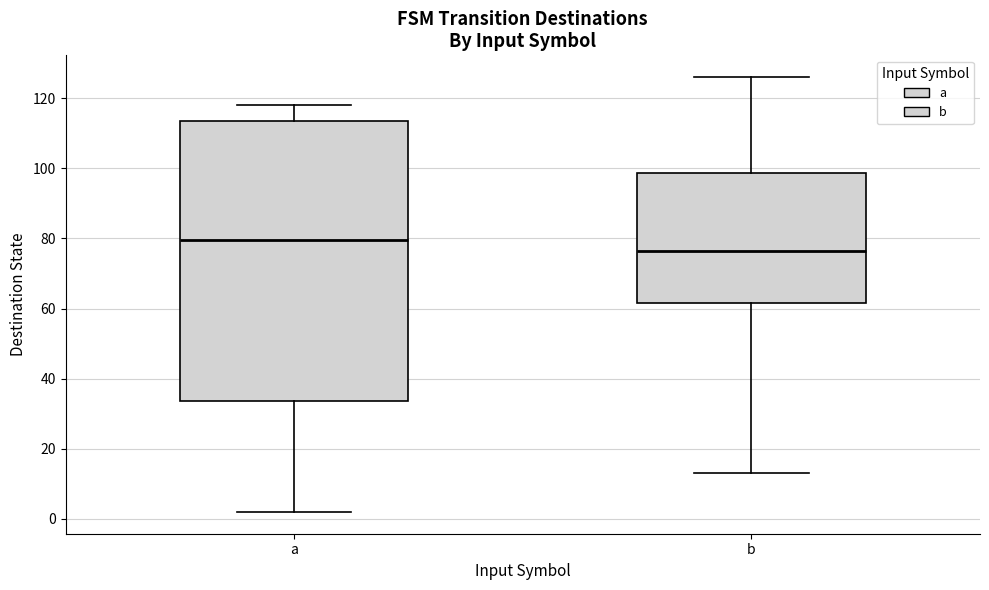

Where is the lower edge of the box for a on the y-axis? The values are not printed on the chart, so give them approximately, as read against the axis.

34